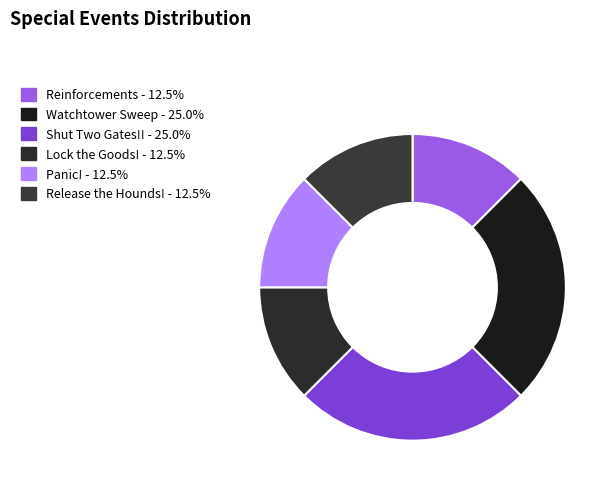

What is the ratio of the value at Shut Two Gates!! to the value at Lock the Goods!?

2.0